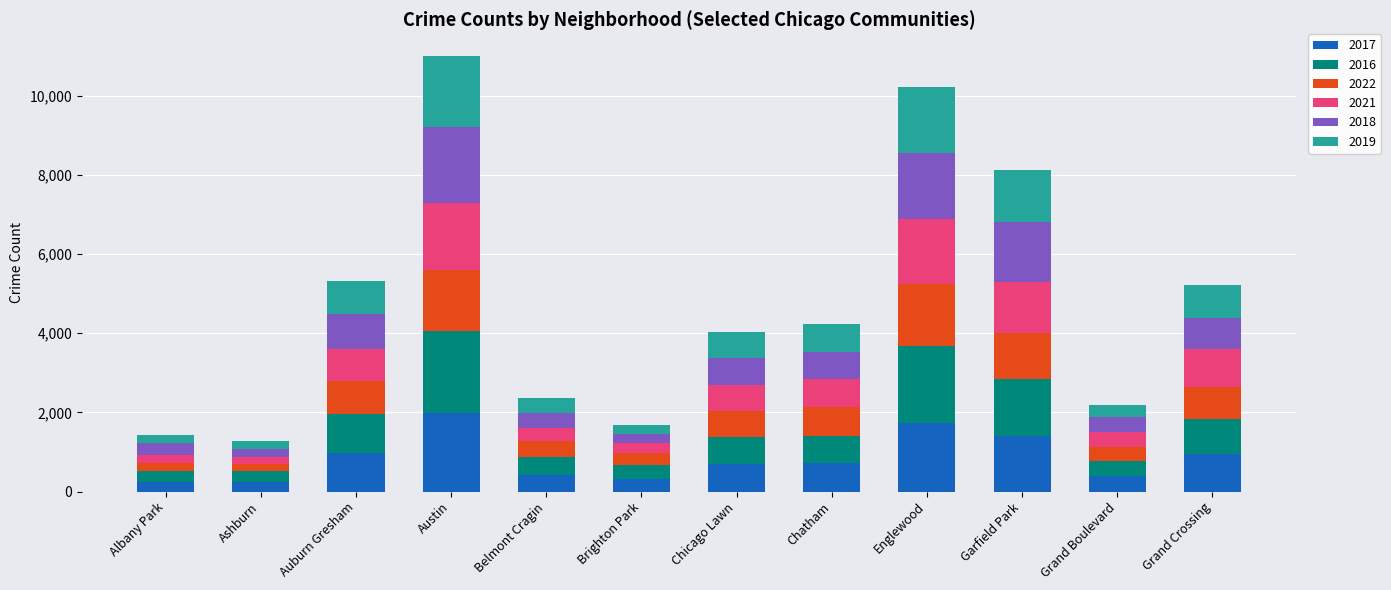

What is the total value across all series at Auburn Gresham?

5315